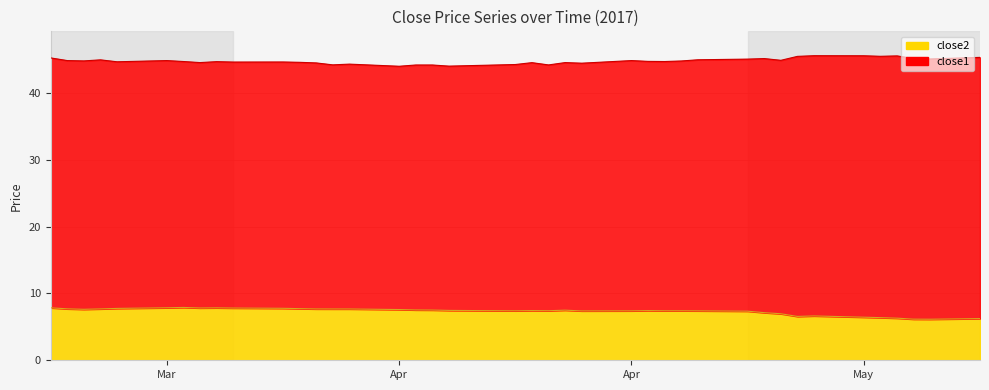

List the series in order of their overall mean, lowest first.

close2, close1